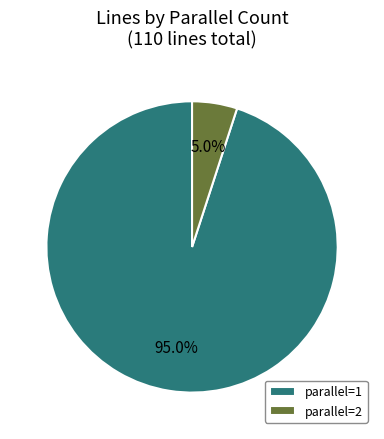

To the nearest percent, what is the average slice percentage?

50%